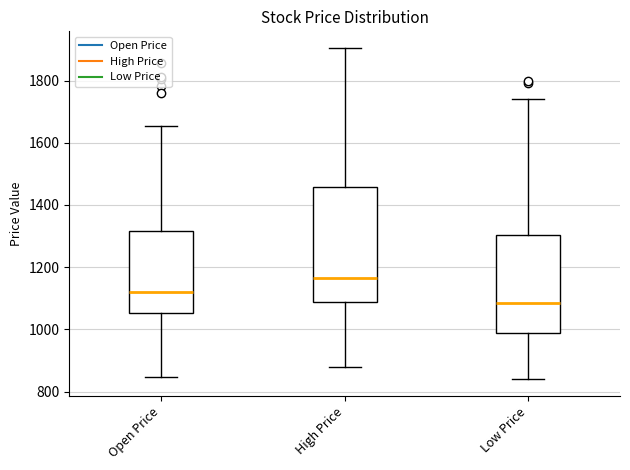

Reading left to right, transcribe this box plot: for each box, give where its median line is, the range the box spans, and where its two whiskers end, as read against the y-axis. The values are not printed on the chart, so give them approximately, as read against the axis.

Open Price: median 1120, box 1060 to 1320, whiskers 840 to 1660
High Price: median 1160, box 1080 to 1460, whiskers 880 to 1900
Low Price: median 1080, box 980 to 1300, whiskers 840 to 1740